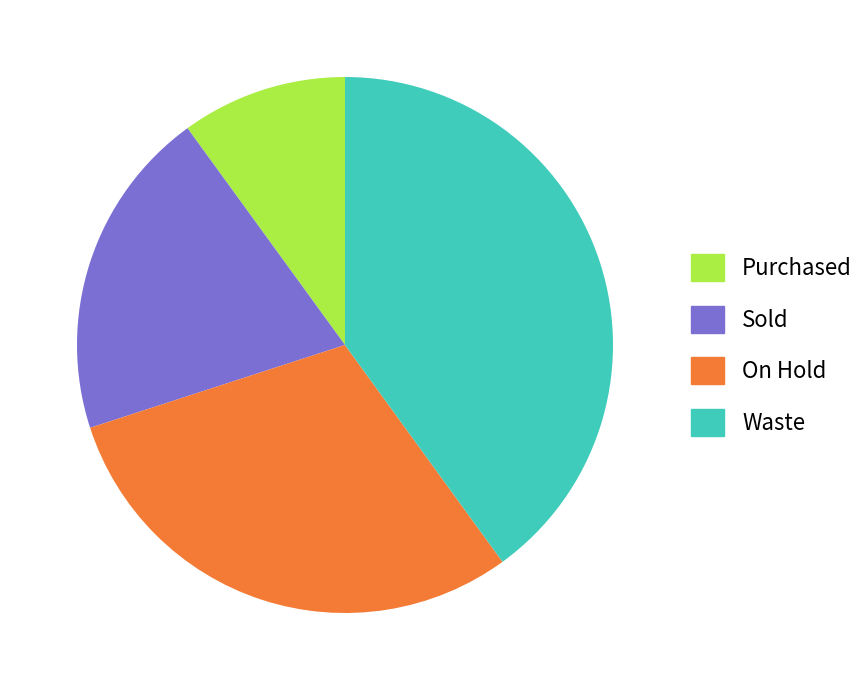

How many slices are in this pie chart?

4